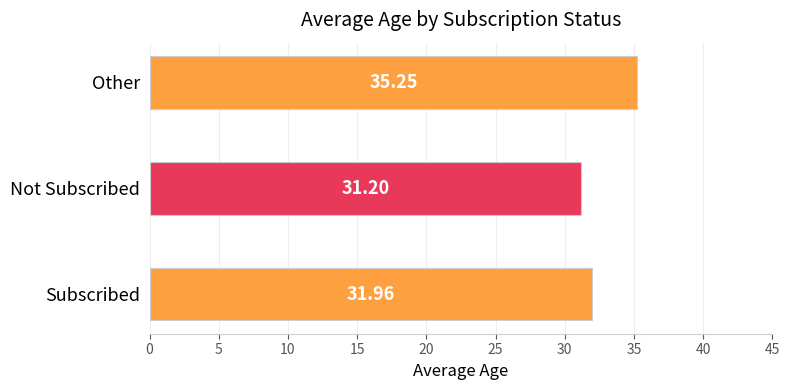

Approximately how many times larger is the value at Subscribed compared to Other?

0.9